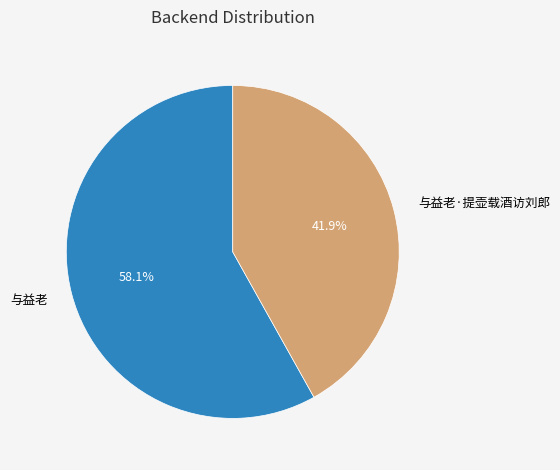

What is the ratio of the value at 与益老 to the value at 与益老·提壶载酒访刘郎?

1.4